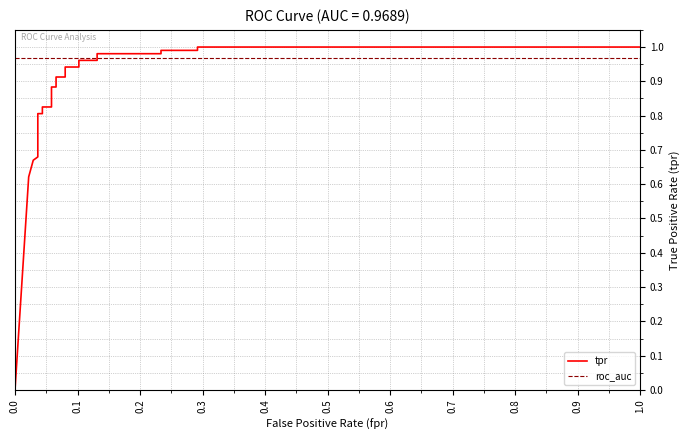

List the series in order of their overall mean, highest first.

roc_auc, tpr